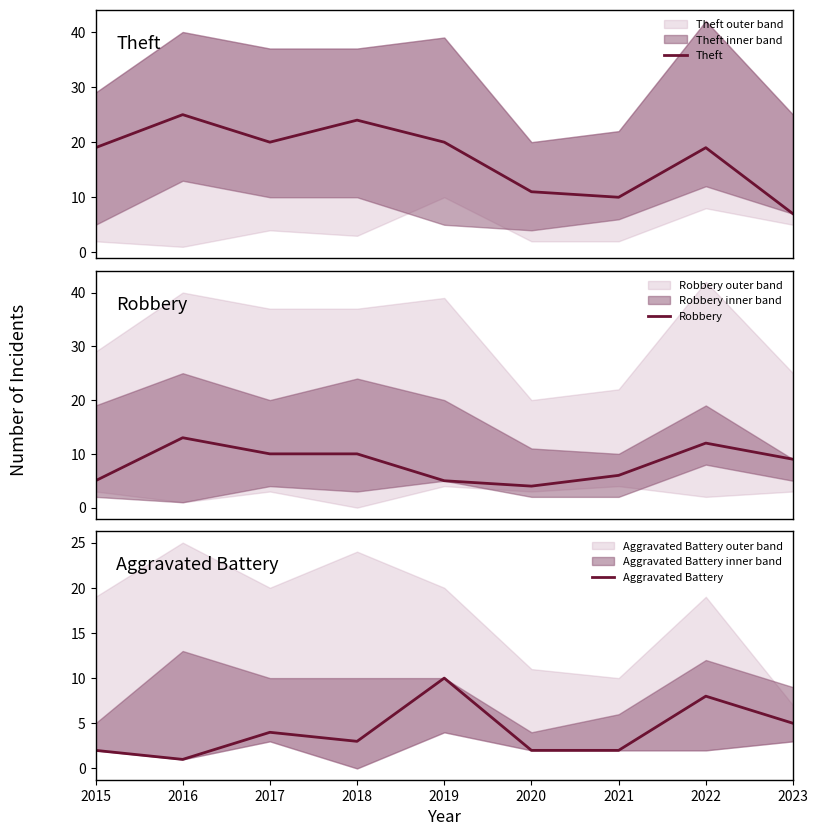

At how many categories does at least one series exceed 5?

9